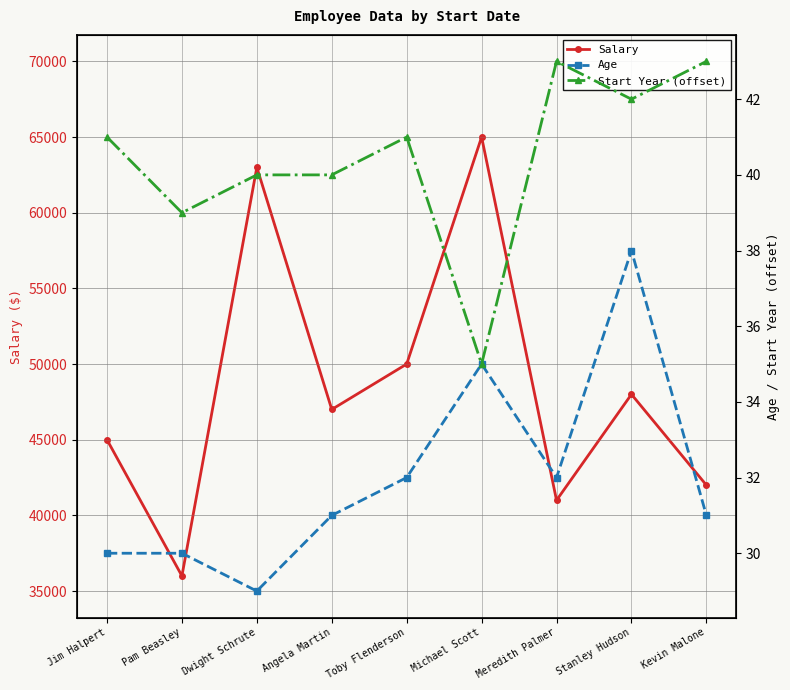

True or false: Salary and Start Year (offset) cross at least once.

False